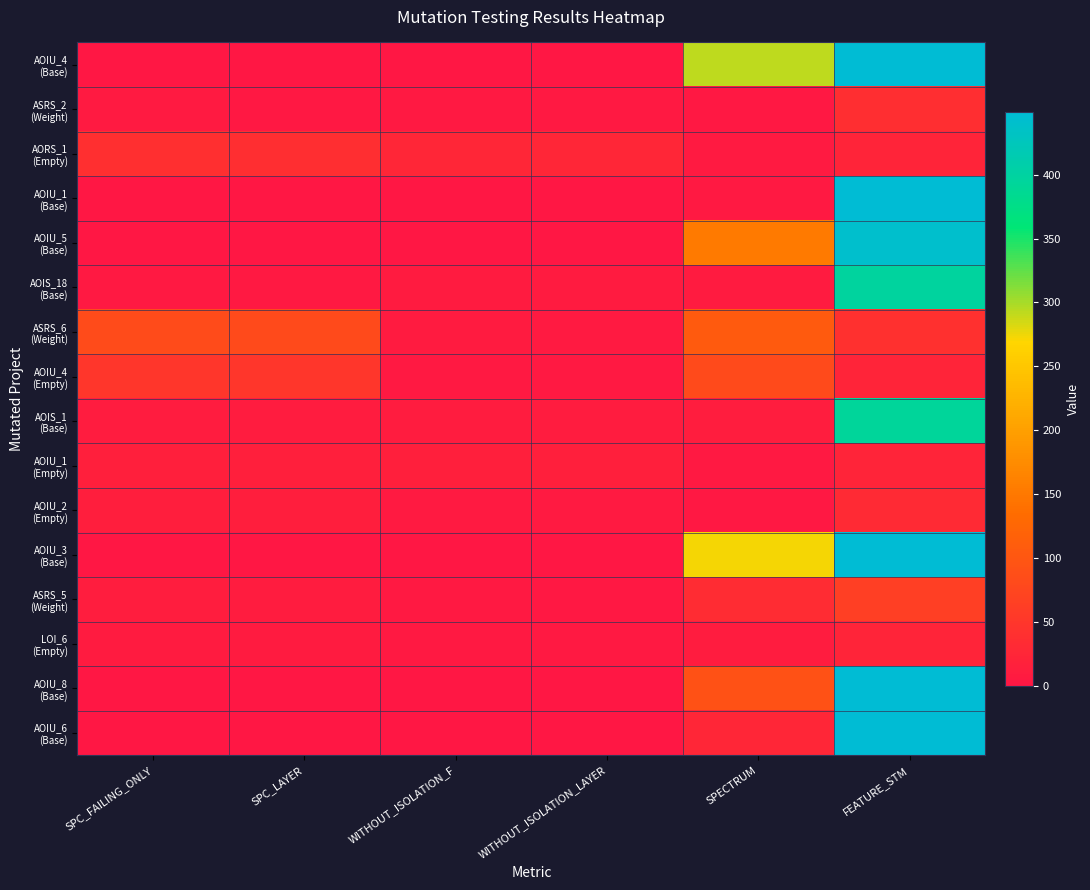

At which category is the sum across all series the highest?

FEATURE_STM